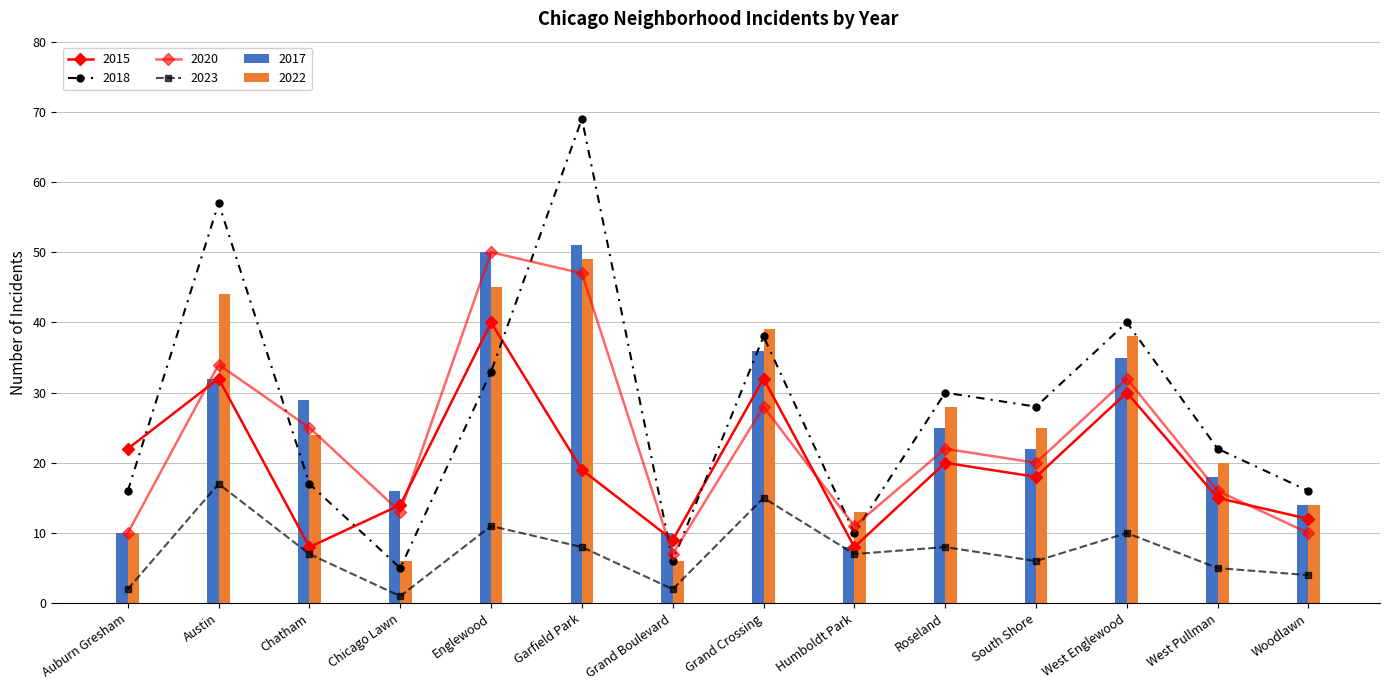

At which label is 2015 closest to 24?

Auburn Gresham